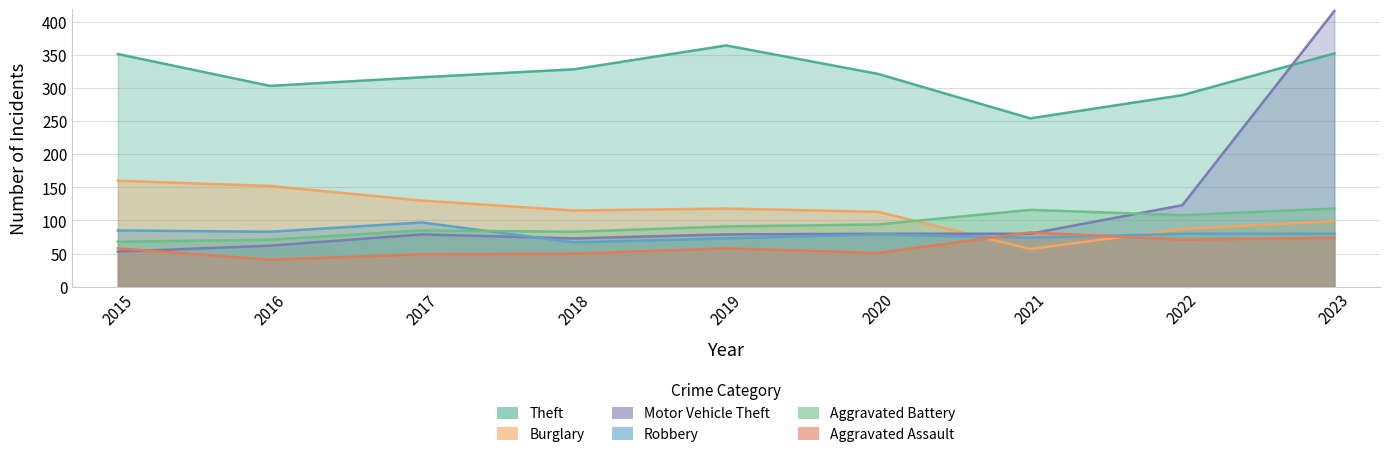

What is the maximum value for Burglary?

160